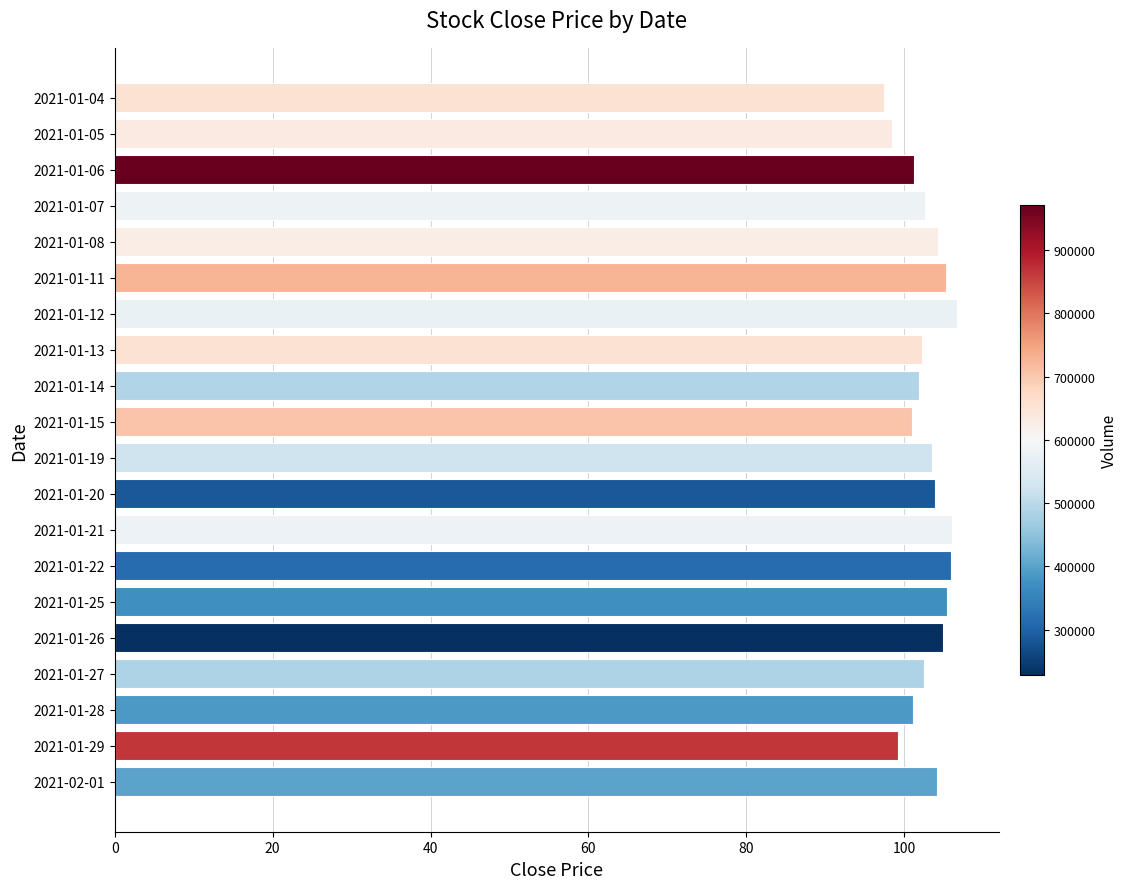

Which has a higher value, 2021-01-05 or 2021-01-12?

2021-01-12